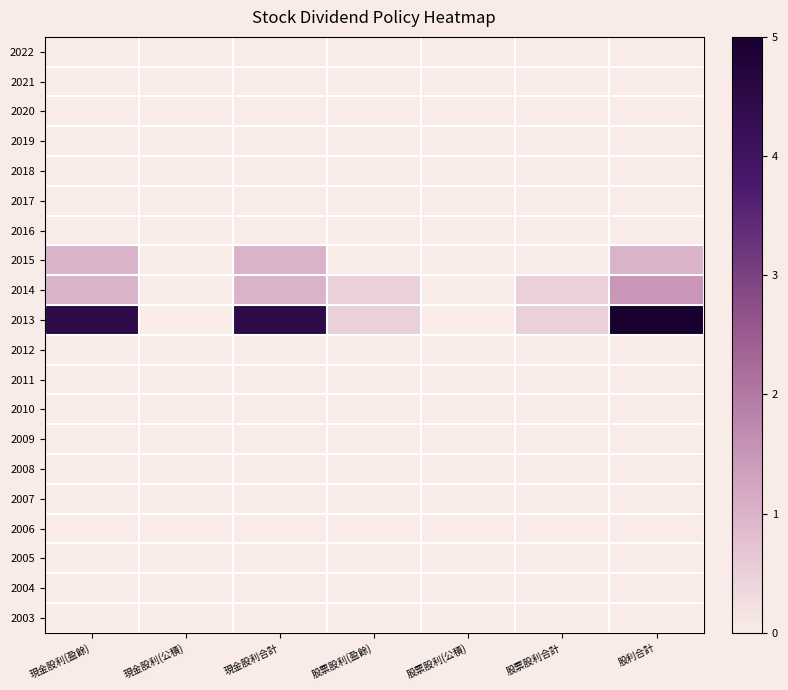

At which category is the sum across all series the highest?

股利合計